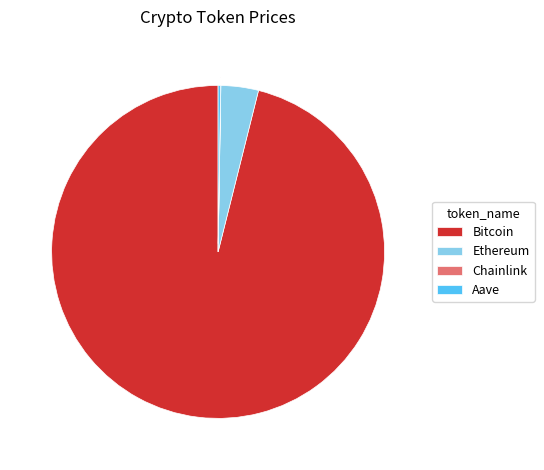

Is there a majority slice in this chart?

Yes